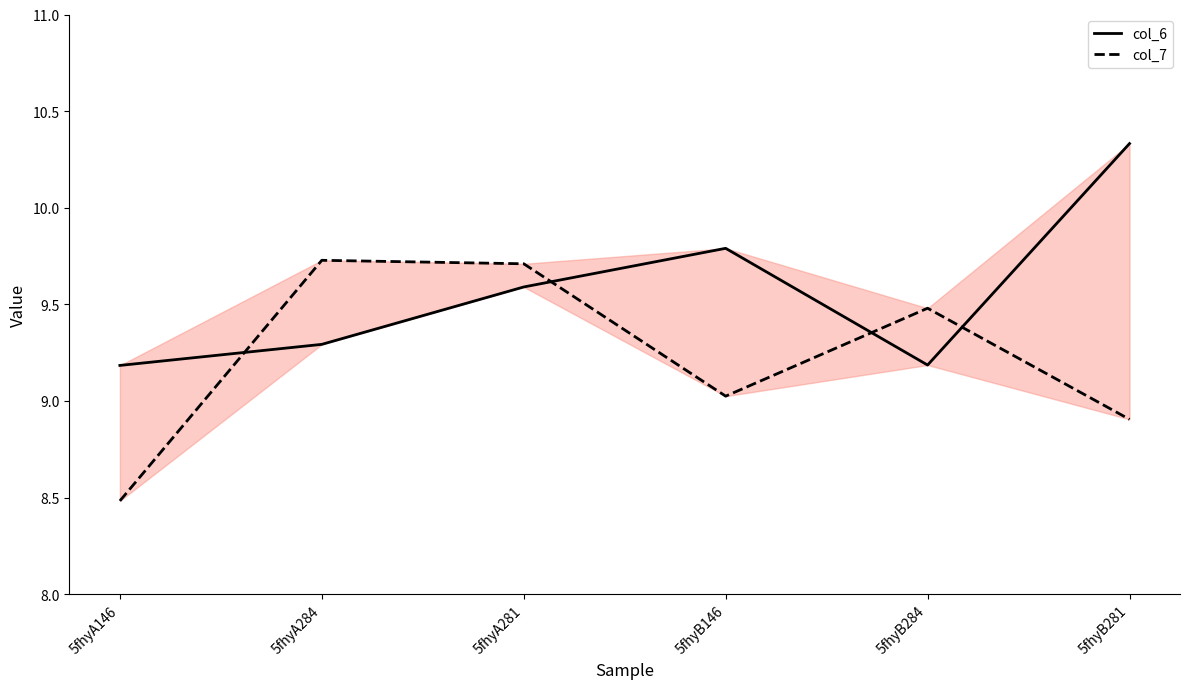

Which has a higher value, 5fhyB146 or 5fhyA146?

5fhyB146